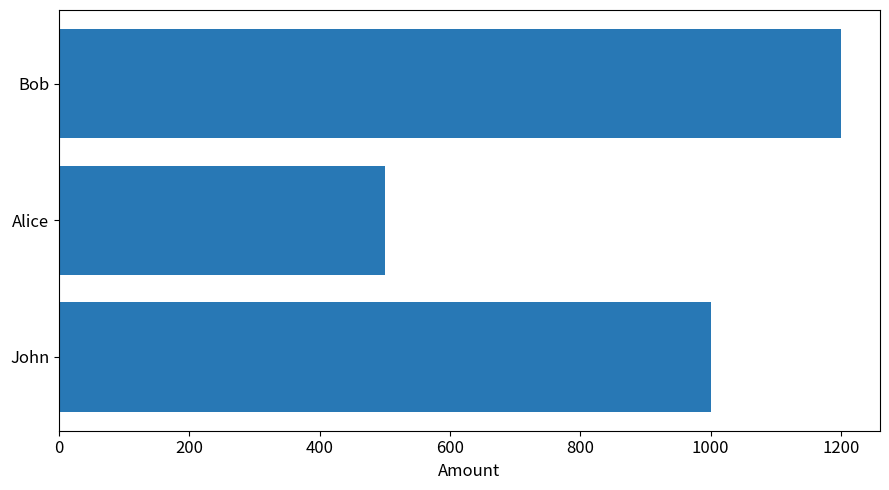

How many series are shown in this chart?

1